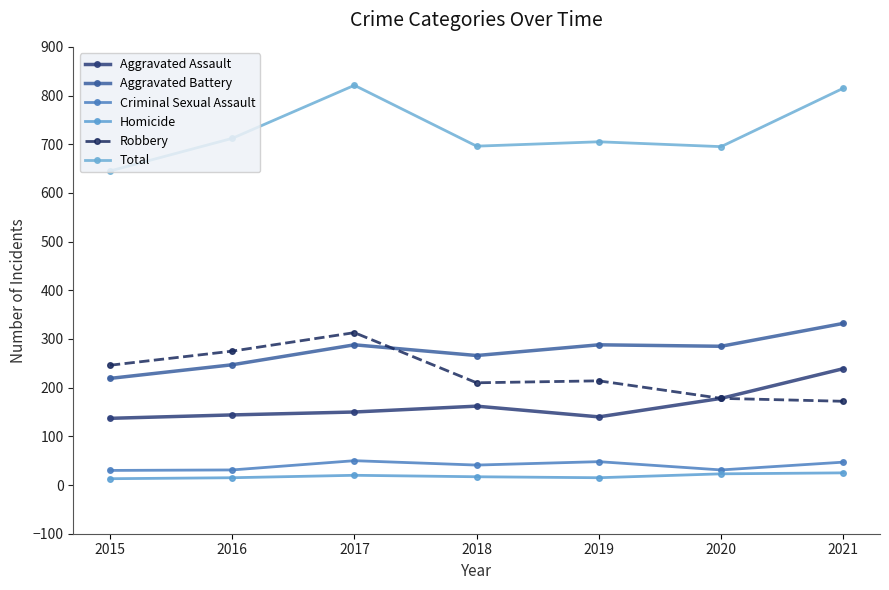

Which series has the largest range (max minus min)?

Total